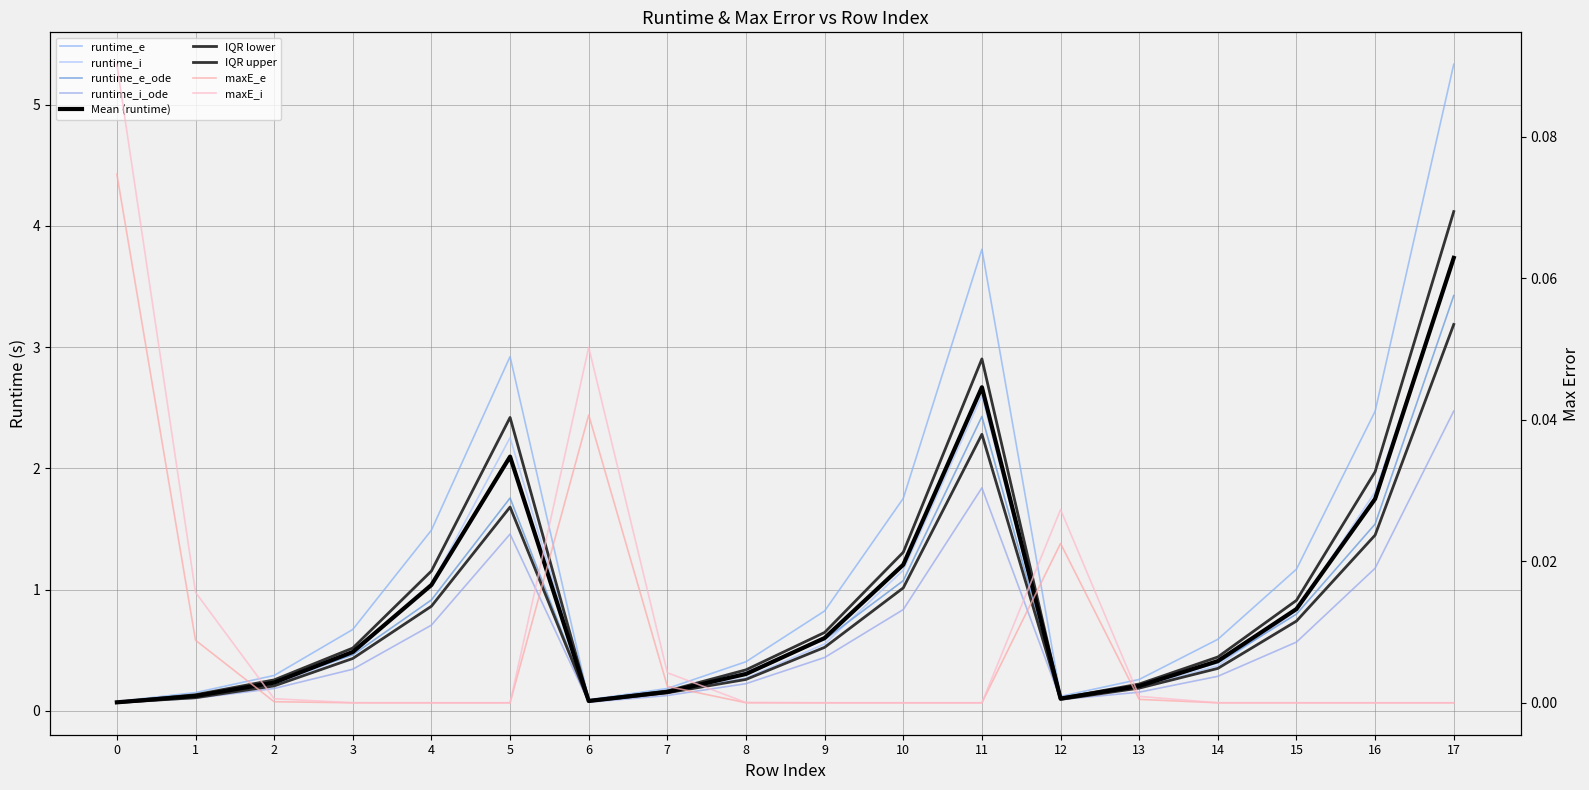

What is the minimum value for runtime_i_ode?

0.1